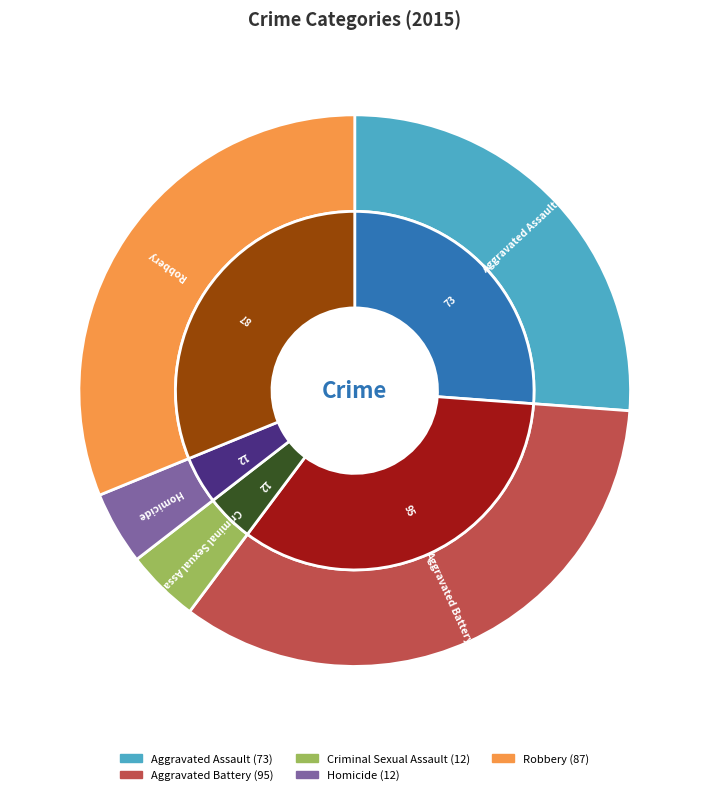

Between Aggravated Battery and Homicide, which is larger?

Aggravated Battery